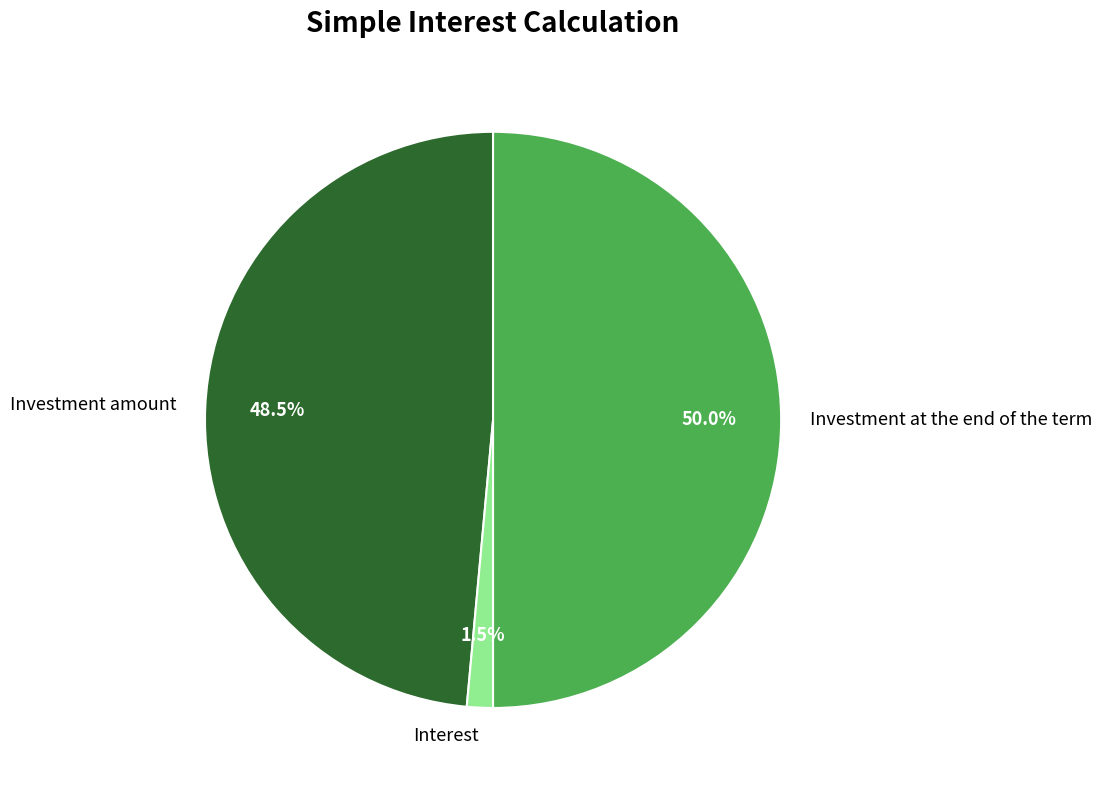

Rank the categories by value from highest to lowest.

Investment at the end of the term, Investment amount, Interest